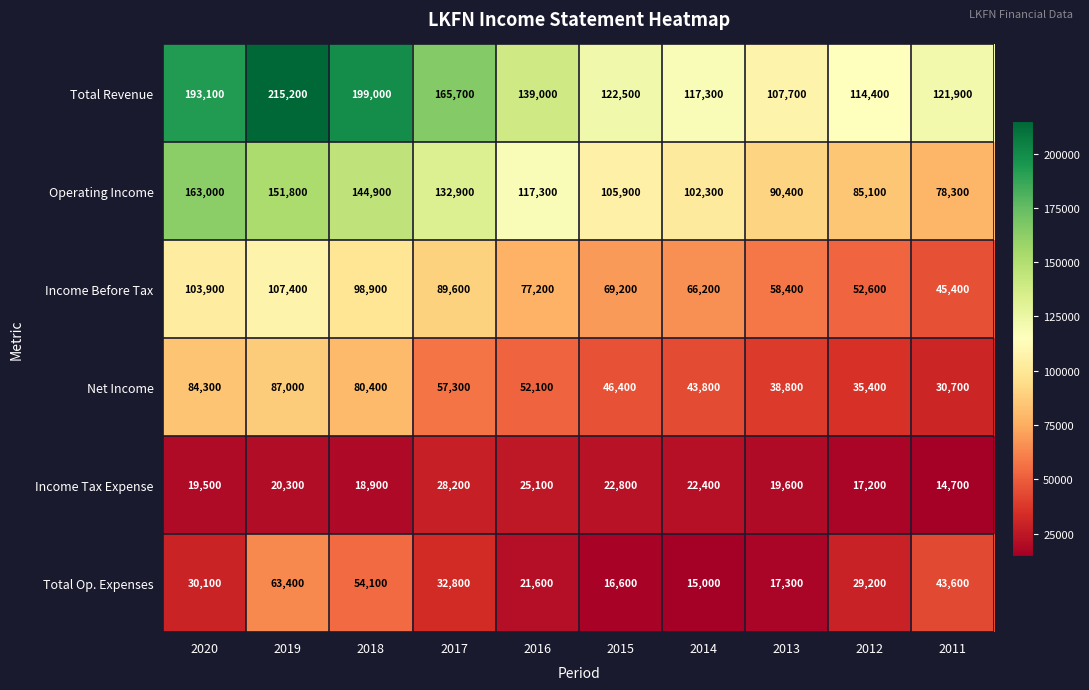

Is it true that Income Before Tax equals 107400 at 2019?

True